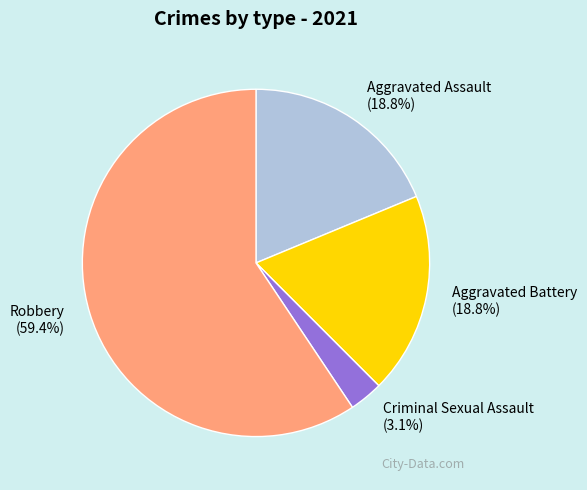

The Aggravated Assault slice represents 28% of the pie. True or false?

False